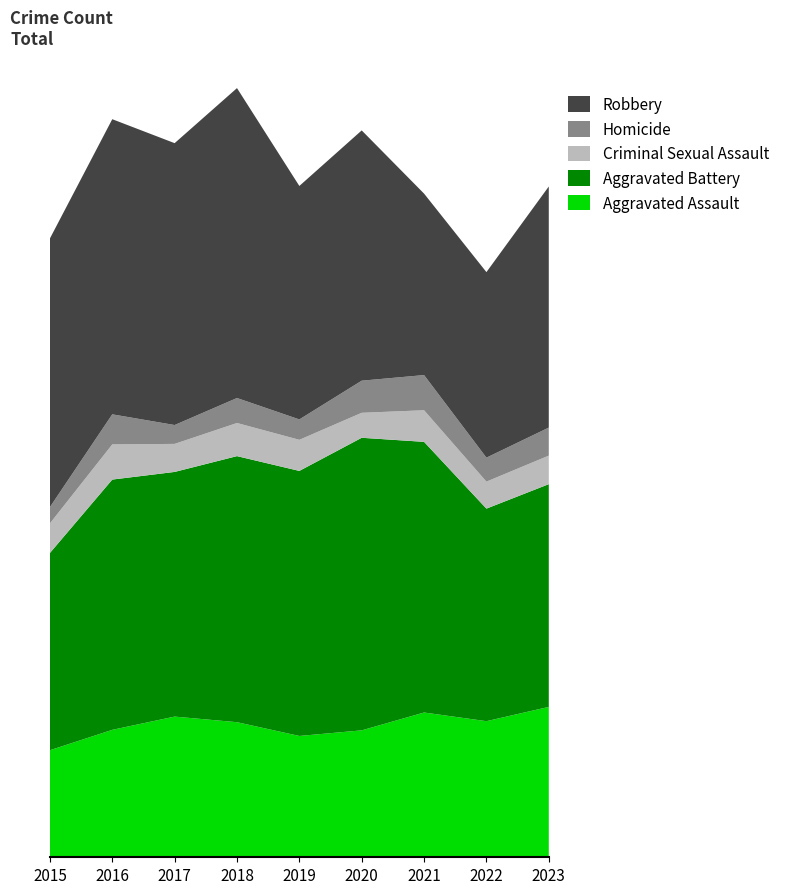

Reading left to right, what are all the values shown in this chart?

Aggravated Assault: 2015=210	2016=250	2017=276	2018=265	2019=238	2020=249	2021=284	2022=267	2023=295
Aggravated Battery: 2015=387	2016=491	2017=480	2018=522	2019=520	2020=574	2021=531	2022=417	2023=437
Criminal Sexual Assault: 2015=58	2016=69	2017=55	2018=65	2019=61	2020=49	2021=62	2022=53	2023=56
Homicide: 2015=32	2016=59	2017=37	2018=49	2019=40	2020=63	2021=69	2022=47	2023=55
Robbery: 2015=527	2016=579	2017=553	2018=608	2019=458	2020=491	2021=356	2022=364	2023=473